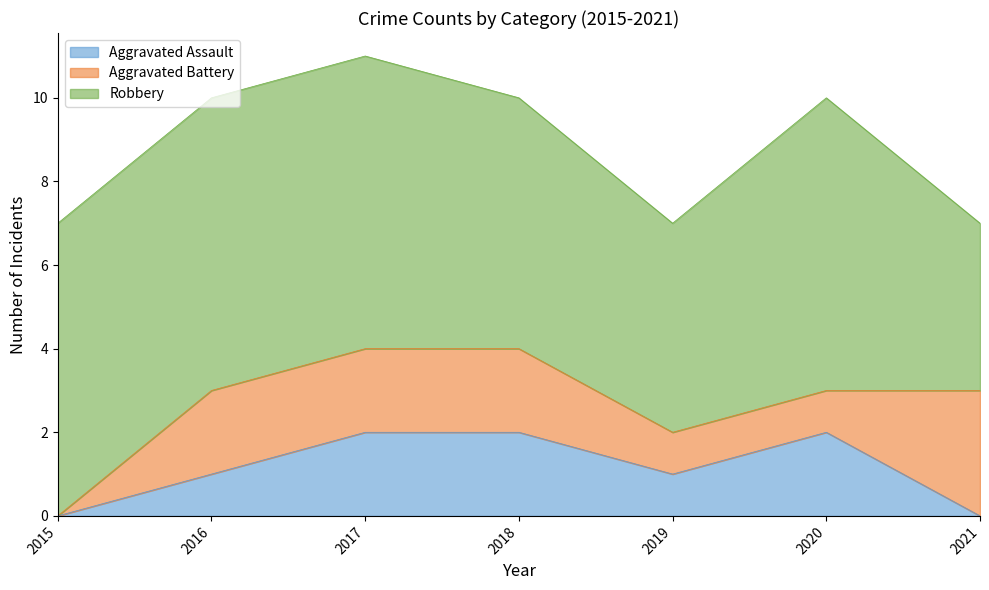

At which category is the sum across all series the highest?

2017